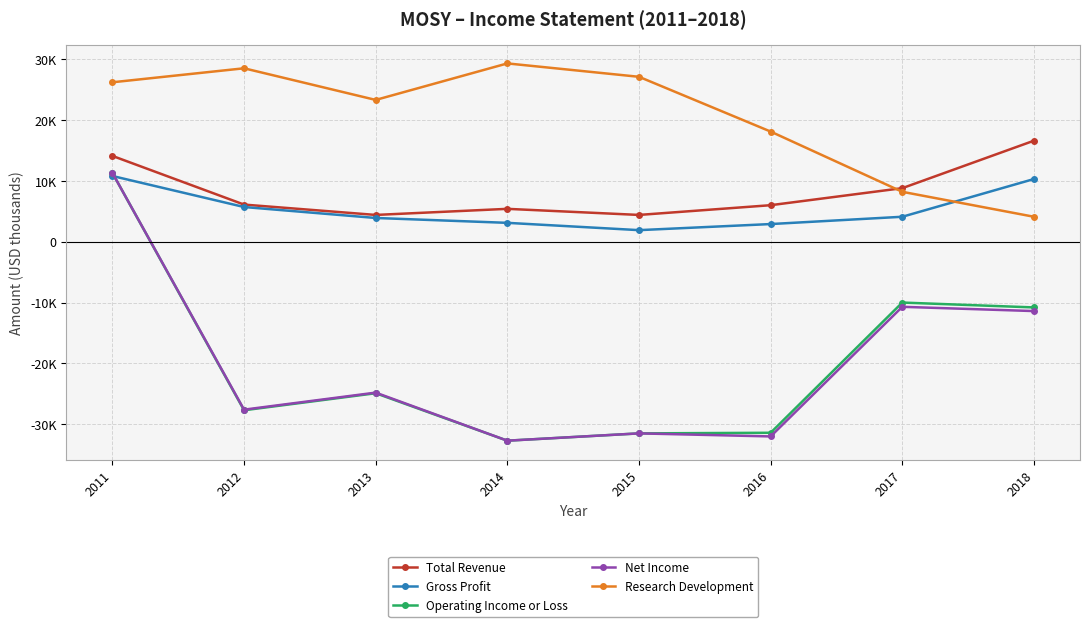

What are all the series names shown in the legend?

Total Revenue, Gross Profit, Operating Income or Loss, Net Income, Research Development